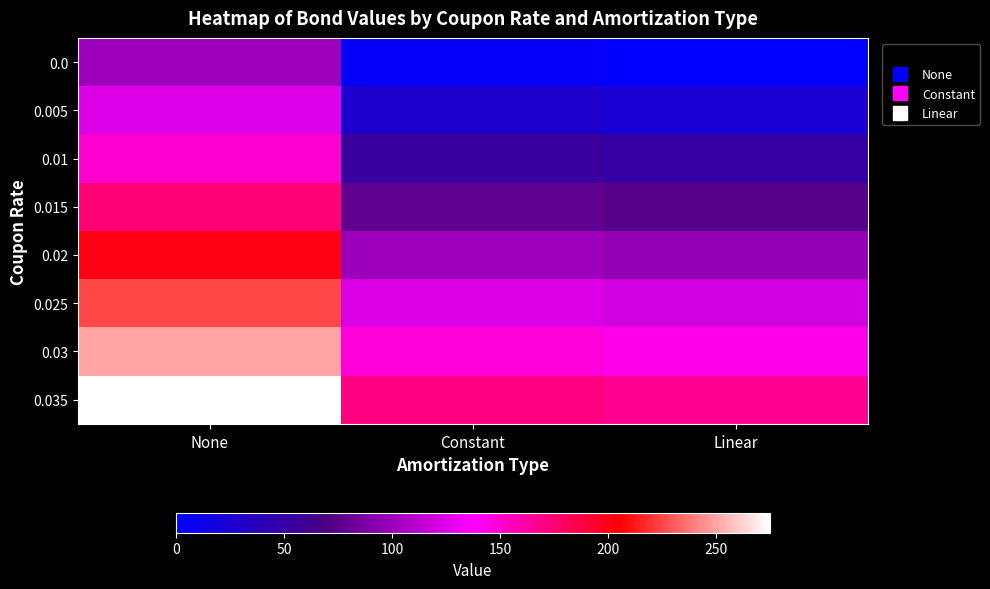

How many series are shown in this chart?

8